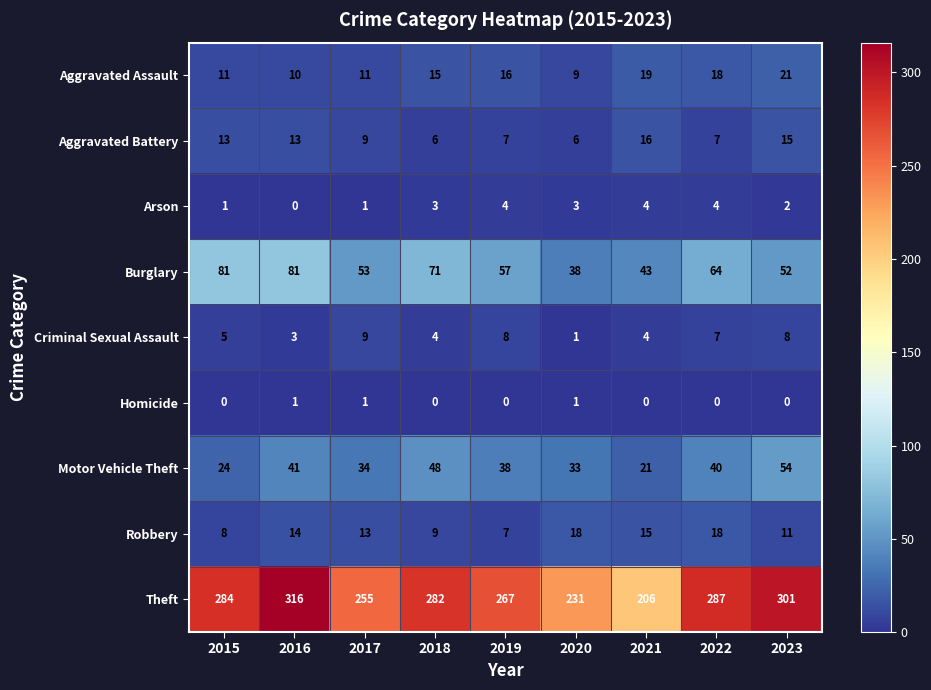

Between 2020 and 2023, which series saw the biggest shift?

Theft